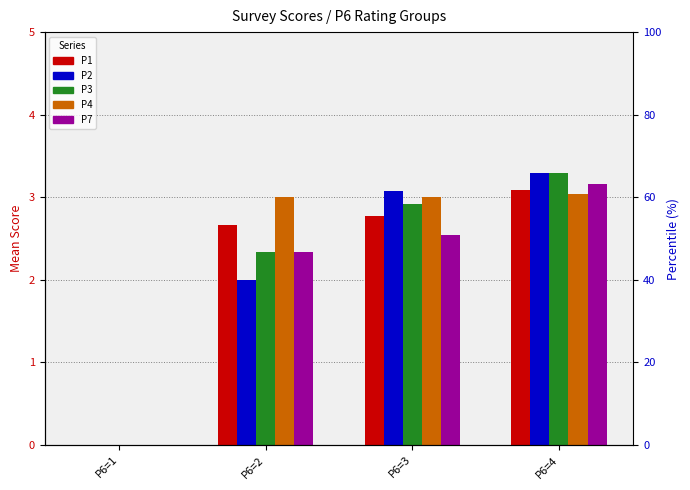

What is the maximum value shown in the chart?

3.3